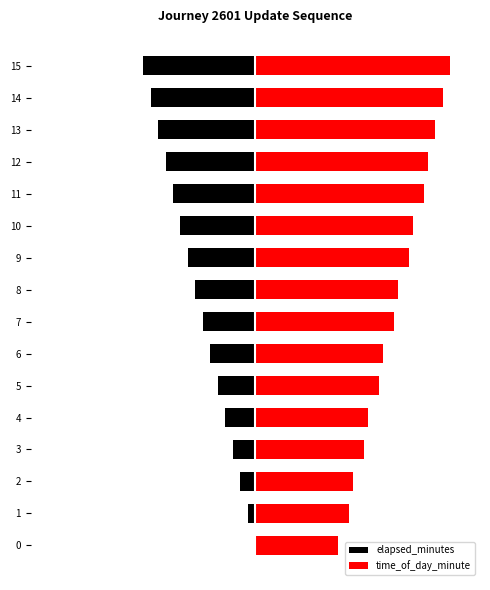

Which series has the largest total across all categories?

time_of_day_minute